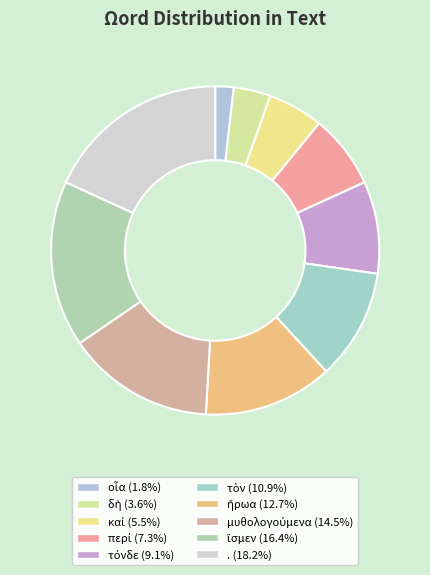

Count the number of slices in the pie.

10